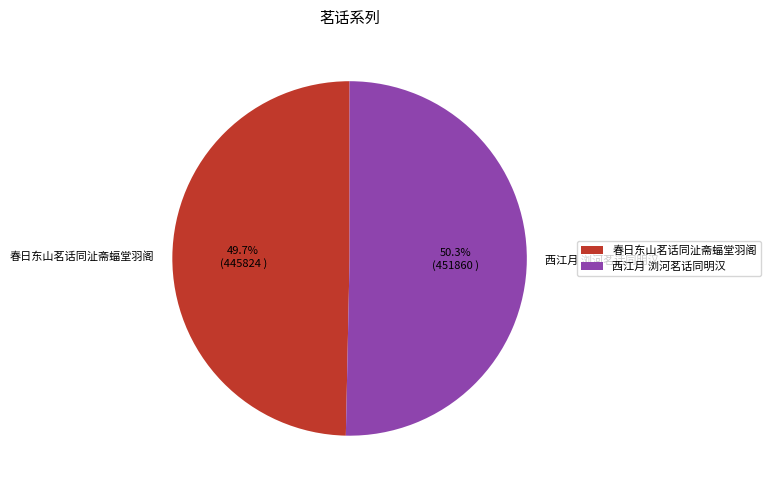

Which has a higher value, 西江月 浏河茗话同明汉 or 春日东山茗话同沚斋蝠堂羽阁?

西江月 浏河茗话同明汉